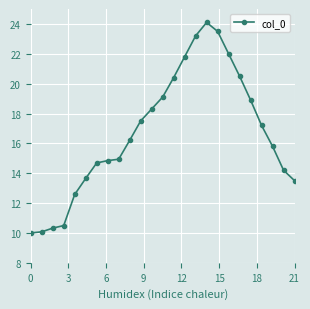

What is the sum of all values?

417.8